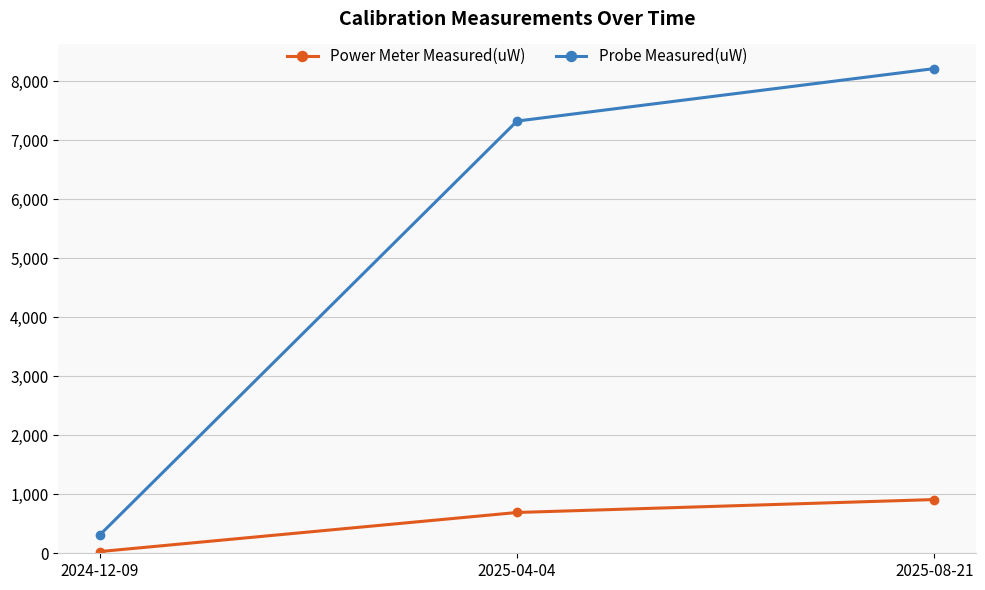

At which category is the sum across all series the highest?

2025-08-21